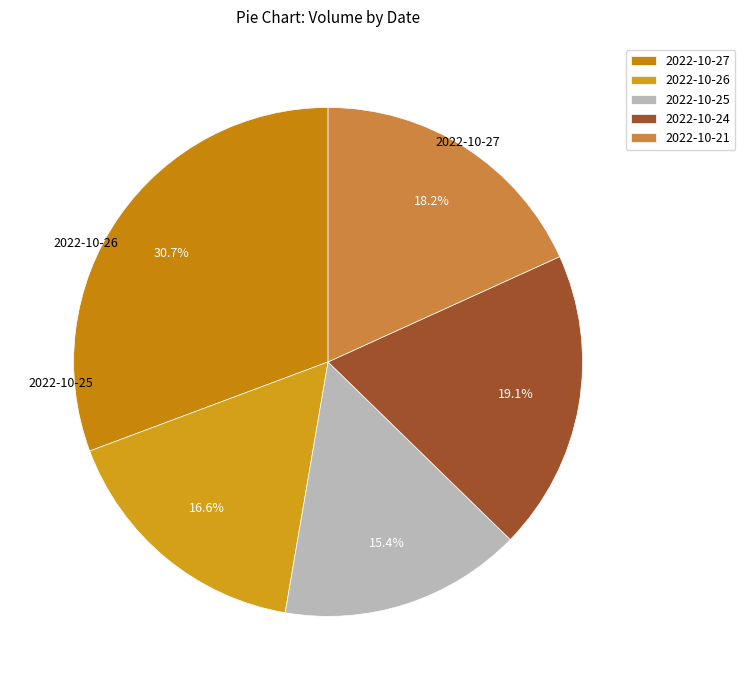

Is it true that 2022-10-21 is 27% of the pie?

False